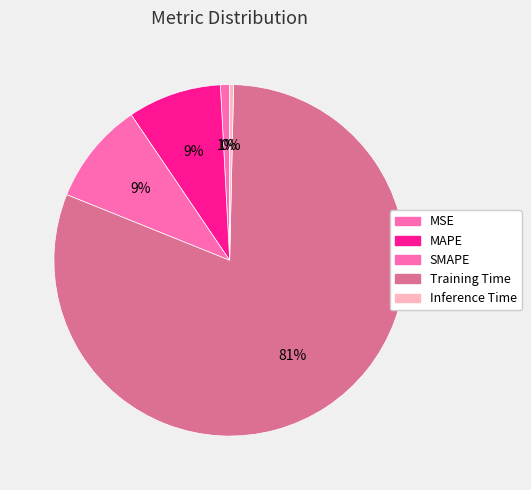

Approximately how many times larger is the value at MAPE compared to Training Time?

0.1